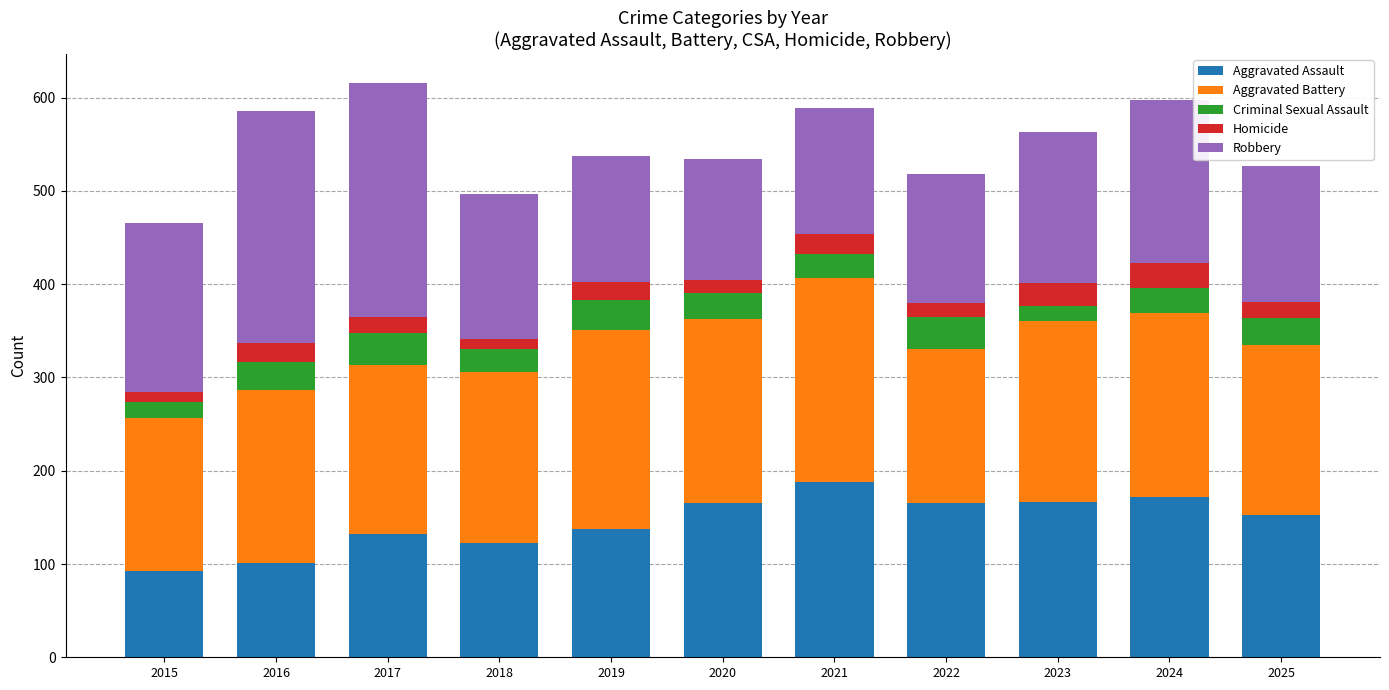

What is the value of the Aggravated Assault bar at the 3rd from the left?

132